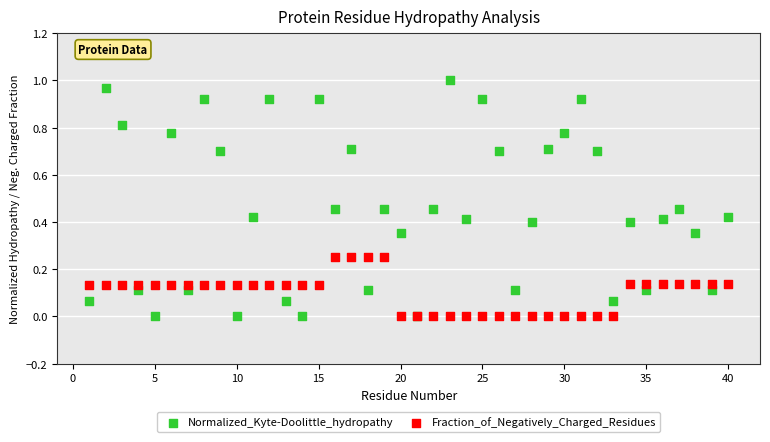

Which series contains the highest Y value?

Normalized_Kyte-Doolittle_hydropathy